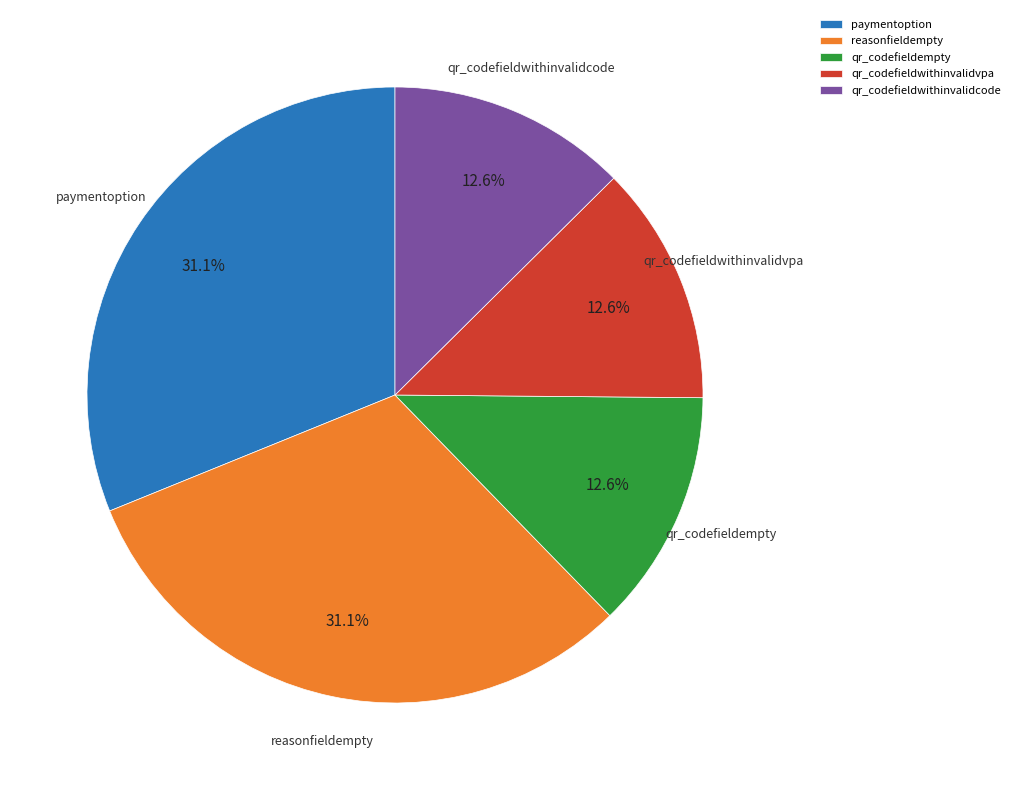

Which has a higher value, qr_codefieldempty or paymentoption?

paymentoption